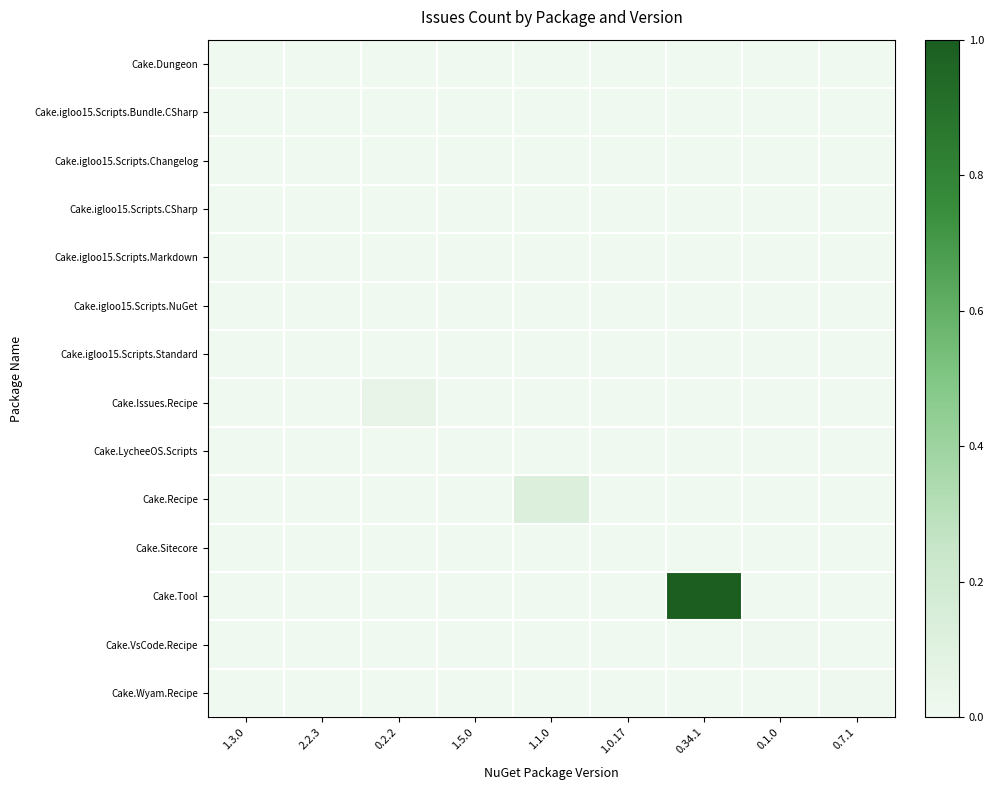

Rank the series at 0.34.1 from lowest to highest value.

Cake.Dungeon, Cake.igloo15.Scripts.Bundle.CSharp, Cake.igloo15.Scripts.Changelog, Cake.igloo15.Scripts.CSharp, Cake.igloo15.Scripts.Markdown, Cake.igloo15.Scripts.NuGet, Cake.igloo15.Scripts.Standard, Cake.Issues.Recipe, Cake.LycheeOS.Scripts, Cake.Recipe, Cake.Sitecore, Cake.VsCode.Recipe, Cake.Wyam.Recipe, Cake.Tool